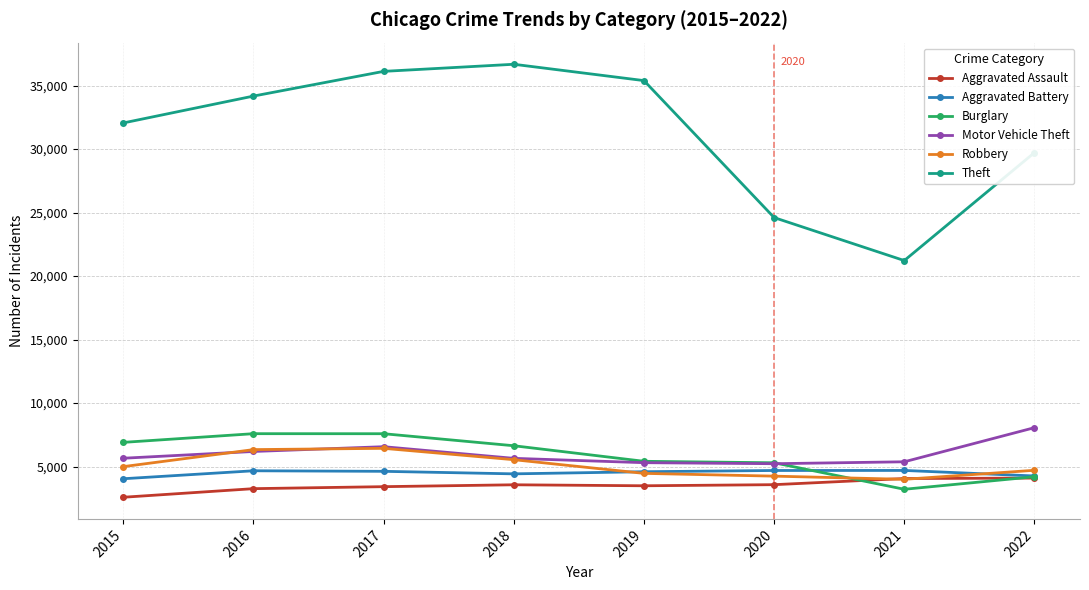

The Aggravated Assault series shows 2578 at 2015. True or false?

True